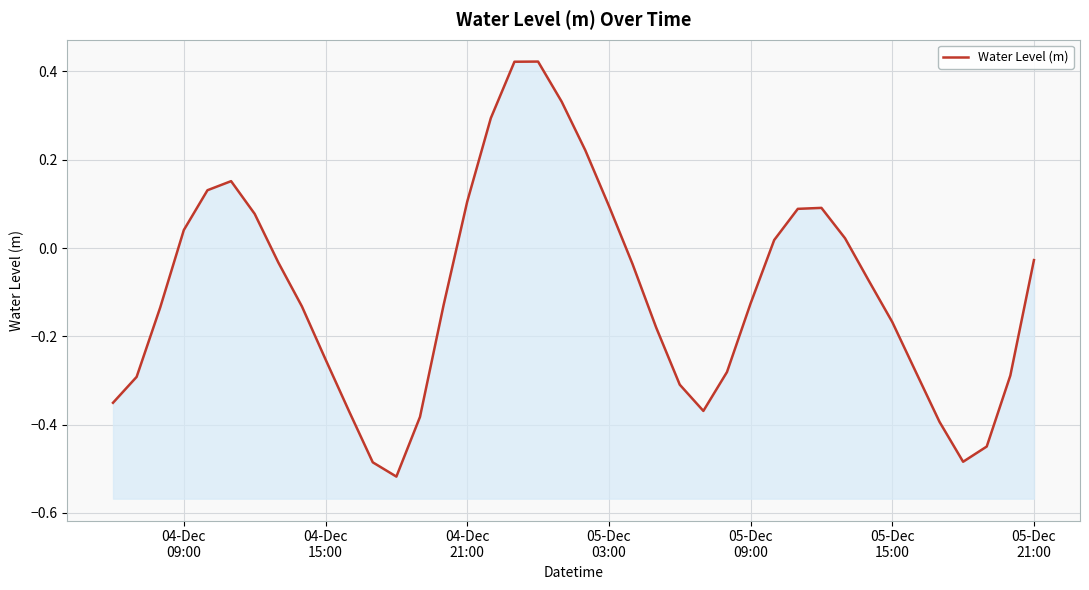

What is the average value?

-0.1